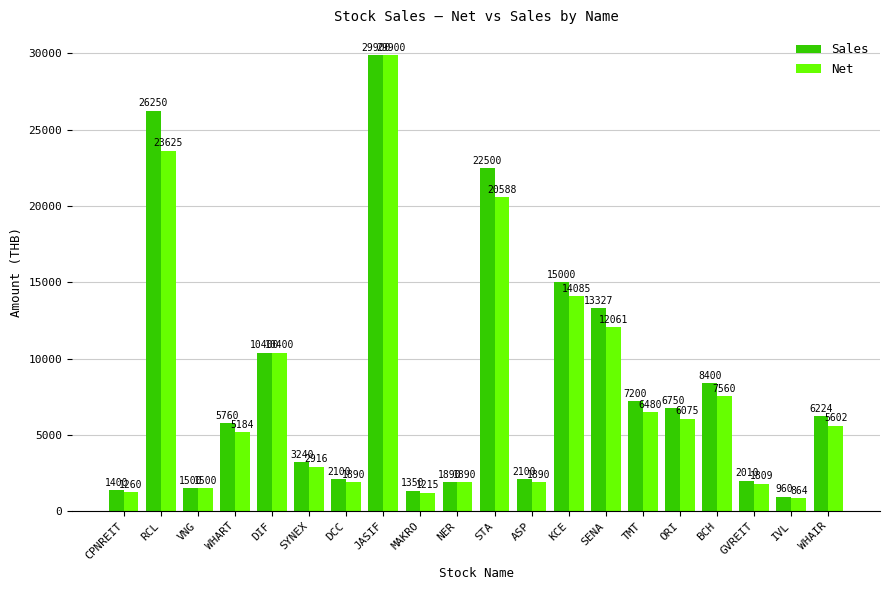

Is it true that Net equals 3030.1 at DIF?

False